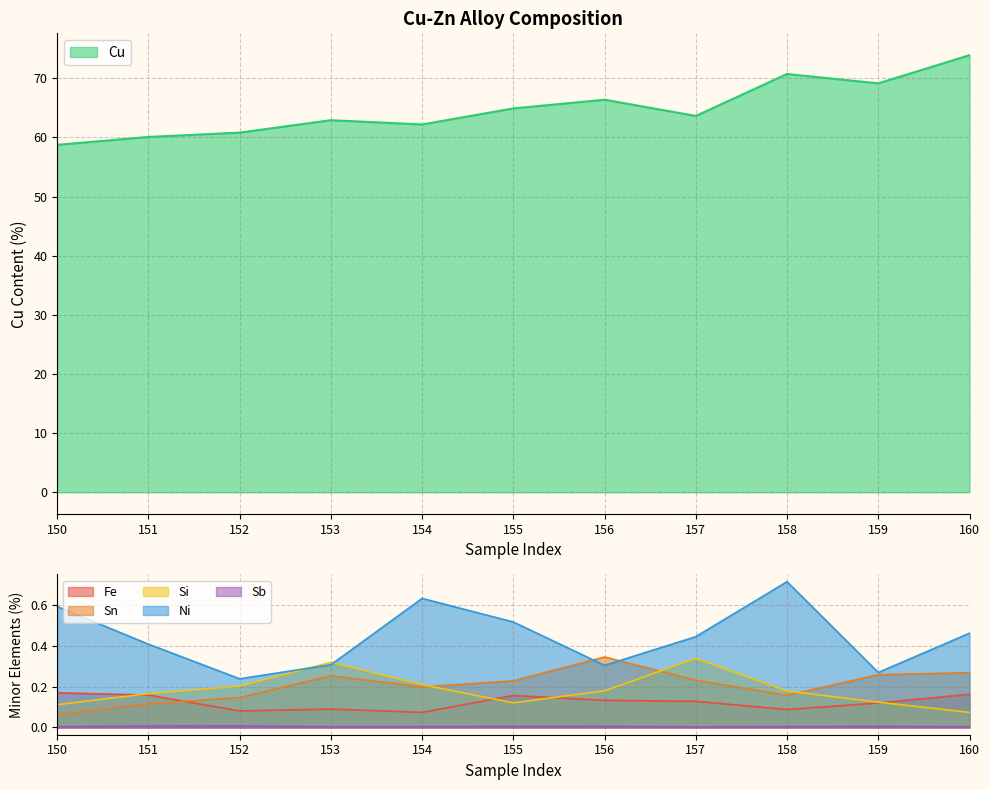

Reading left to right, transcribe all the data shown in this chart.

Fe: 0.2	0.2	0.1	0.1	0.1	0.2	0.1	0.1	0.1	0.1	0.2
Sn: 0.1	0.1	0.1	0.3	0.2	0.2	0.3	0.2	0.2	0.3	0.3
Si: 0.1	0.2	0.2	0.3	0.2	0.1	0.2	0.3	0.2	0.1	0.1
Cu: 58.7	60.1	60.8	62.9	62.2	64.9	66.4	63.6	70.7	69.1	73.9
Ni: 0.6	0.4	0.2	0.3	0.6	0.5	0.3	0.4	0.7	0.3	0.5
Sb: 0.0	0.0	0.0	0.0	0.0	0.0	0.0	0.0	0.0	0.0	0.0